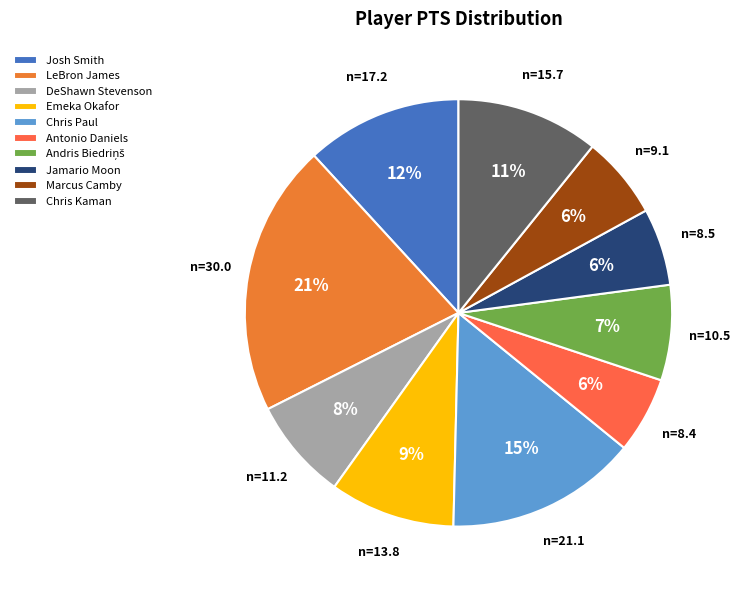

Is the sum of Chris Kaman and Marcus Camby greater than half?

No